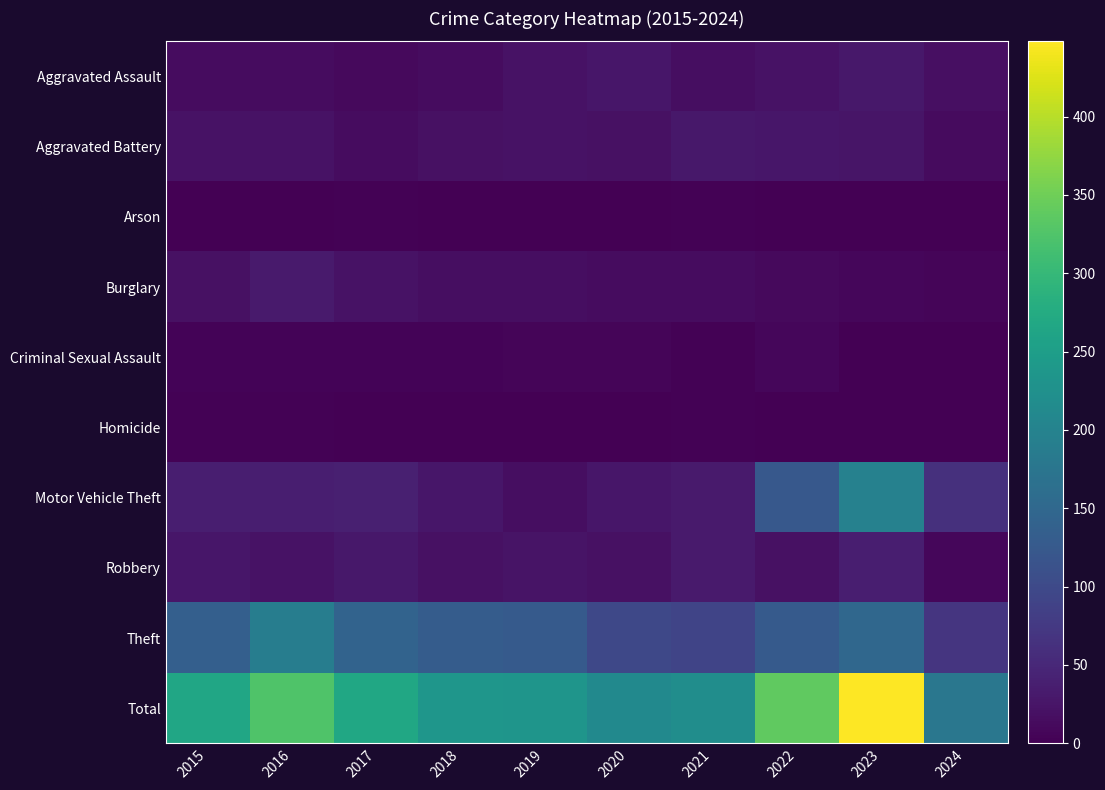

What is the total value across all series at 2022?

678